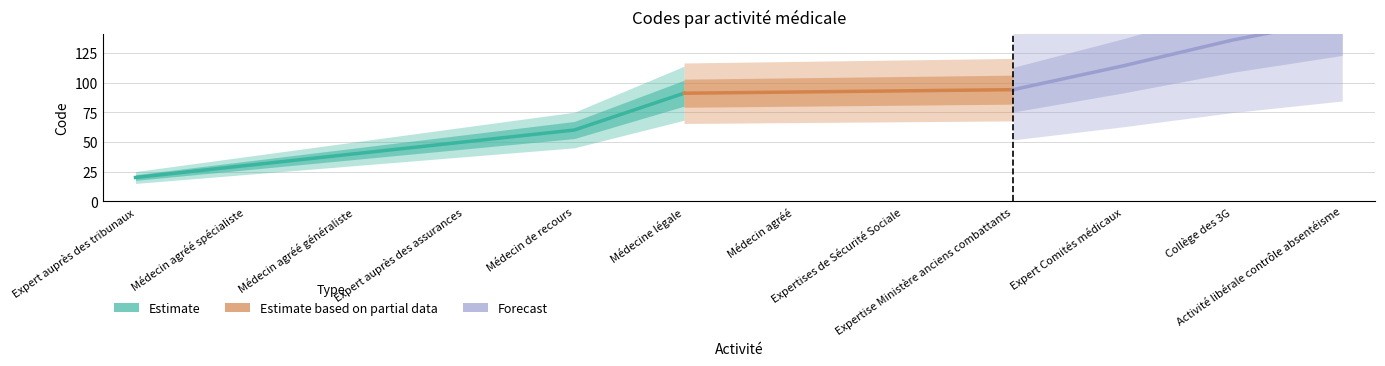

The chart shows a value of 6 at Expert auprès des tribunaux. True or false?

False